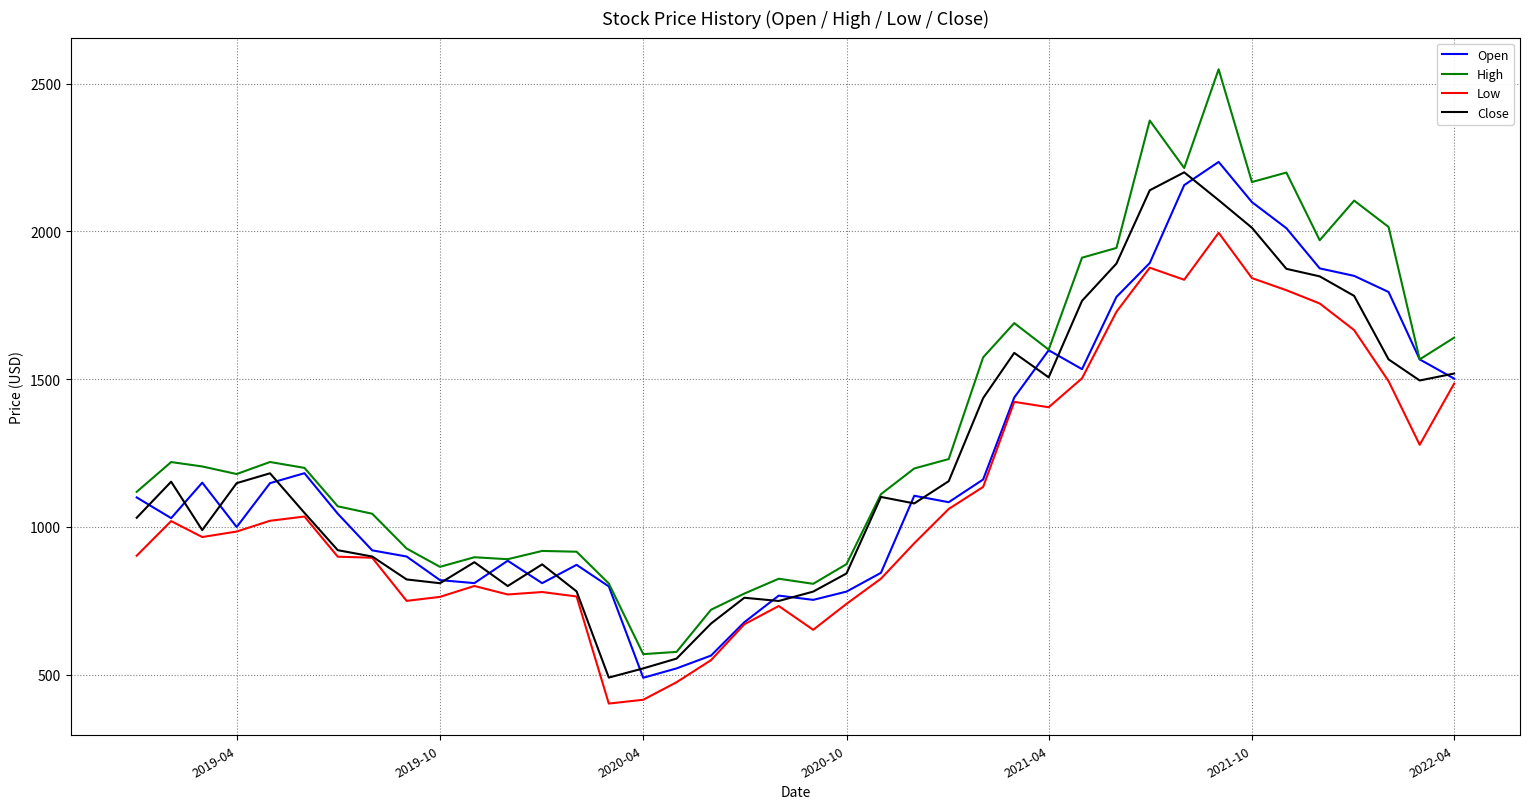

What is the maximum value shown in the chart?

2548.4